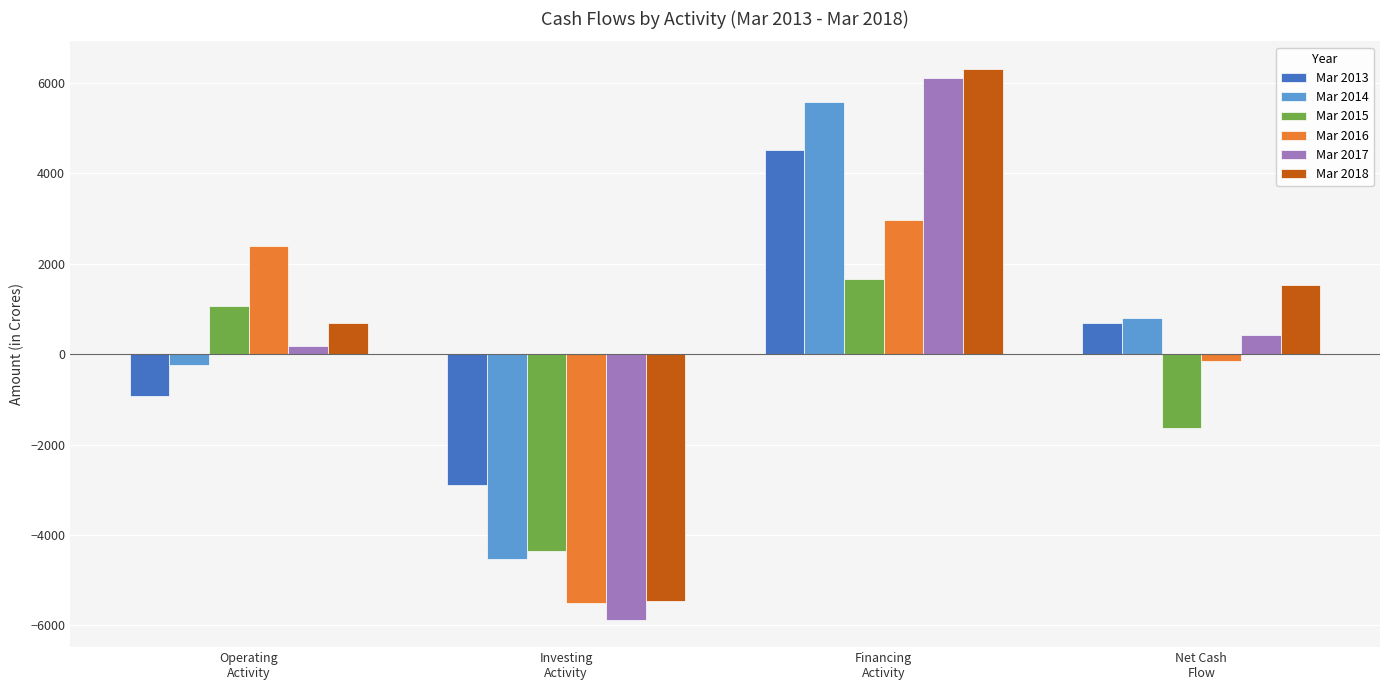

Reading left to right, list all the values displayed in this chart.

Mar 2013: Operating
Activity=-922	Investing
Activity=-2903	Financing
Activity=4508	Net Cash
Flow=684
Mar 2014: Operating
Activity=-244	Investing
Activity=-4524	Financing
Activity=5577	Net Cash
Flow=810
Mar 2015: Operating
Activity=1055	Investing
Activity=-4357	Financing
Activity=1669	Net Cash
Flow=-1633
Mar 2016: Operating
Activity=2385	Investing
Activity=-5506	Financing
Activity=2967	Net Cash
Flow=-154
Mar 2017: Operating
Activity=183	Investing
Activity=-5875	Financing
Activity=6108	Net Cash
Flow=416
Mar 2018: Operating
Activity=682	Investing
Activity=-5467	Financing
Activity=6314	Net Cash
Flow=1529